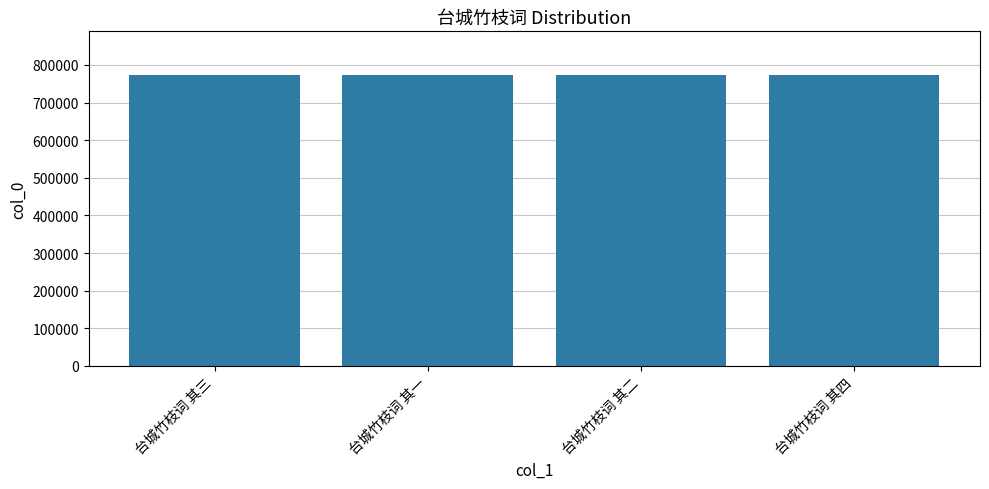

What value does the data have at 台城竹枝词 其四?

773269